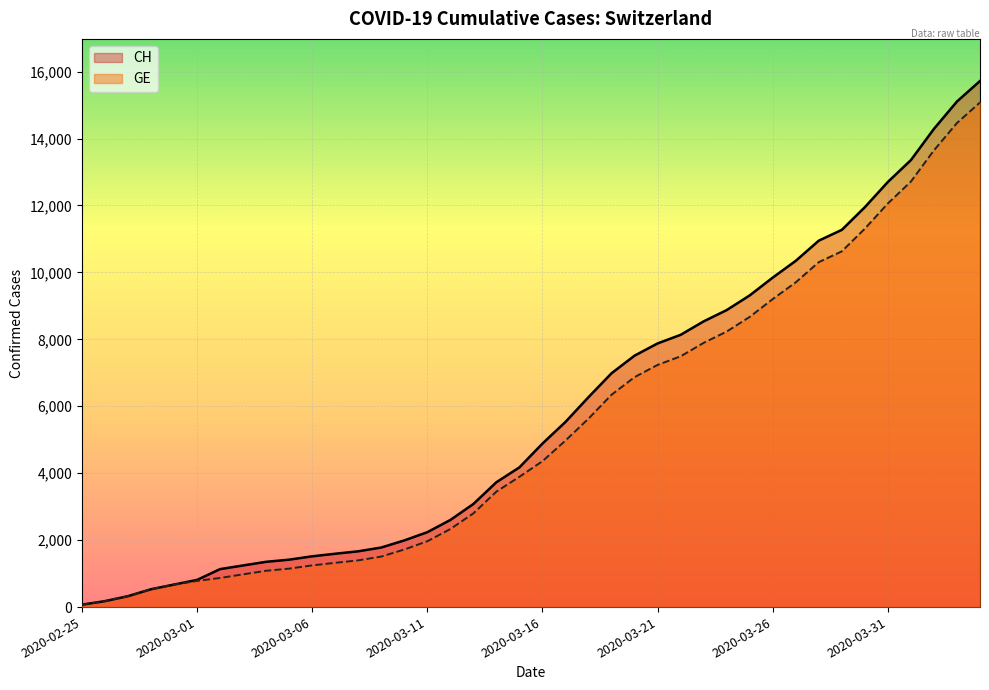

How many categories are shown in the chart?

40